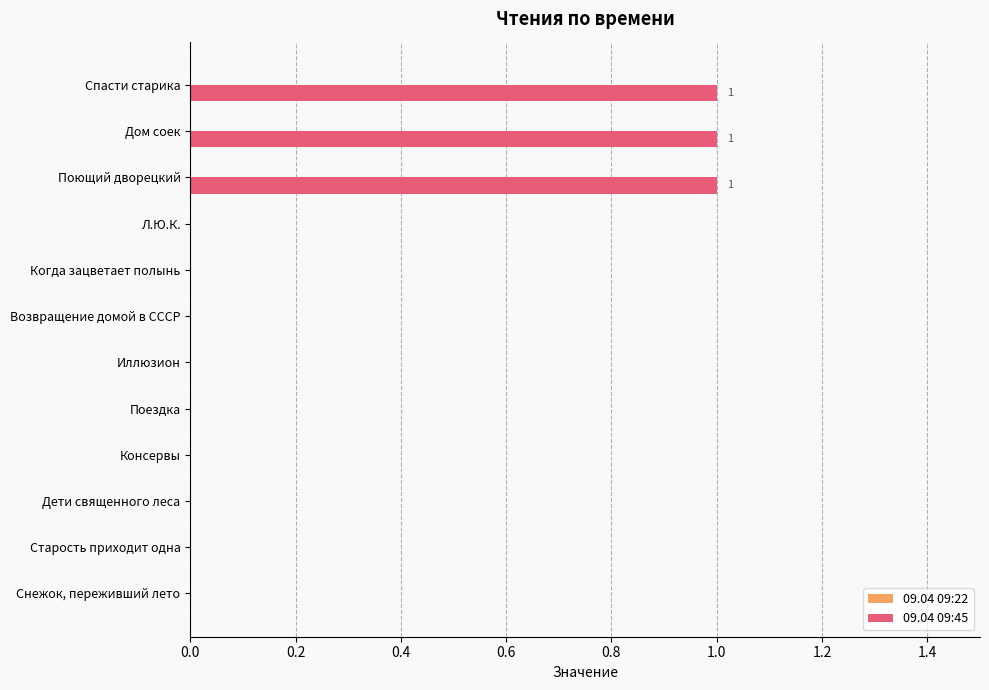

What is the ratio of the value at Поющий дворецкий to the value at Спасти старика?

1.0